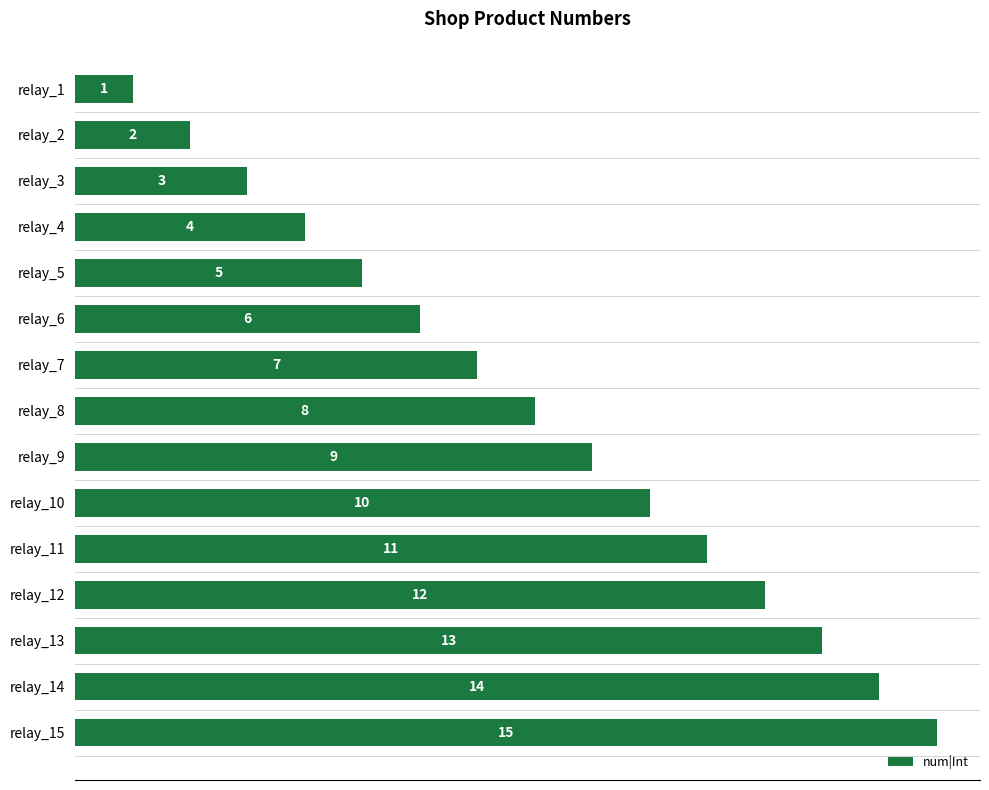

Between relay_4 and relay_13, which is larger?

relay_13